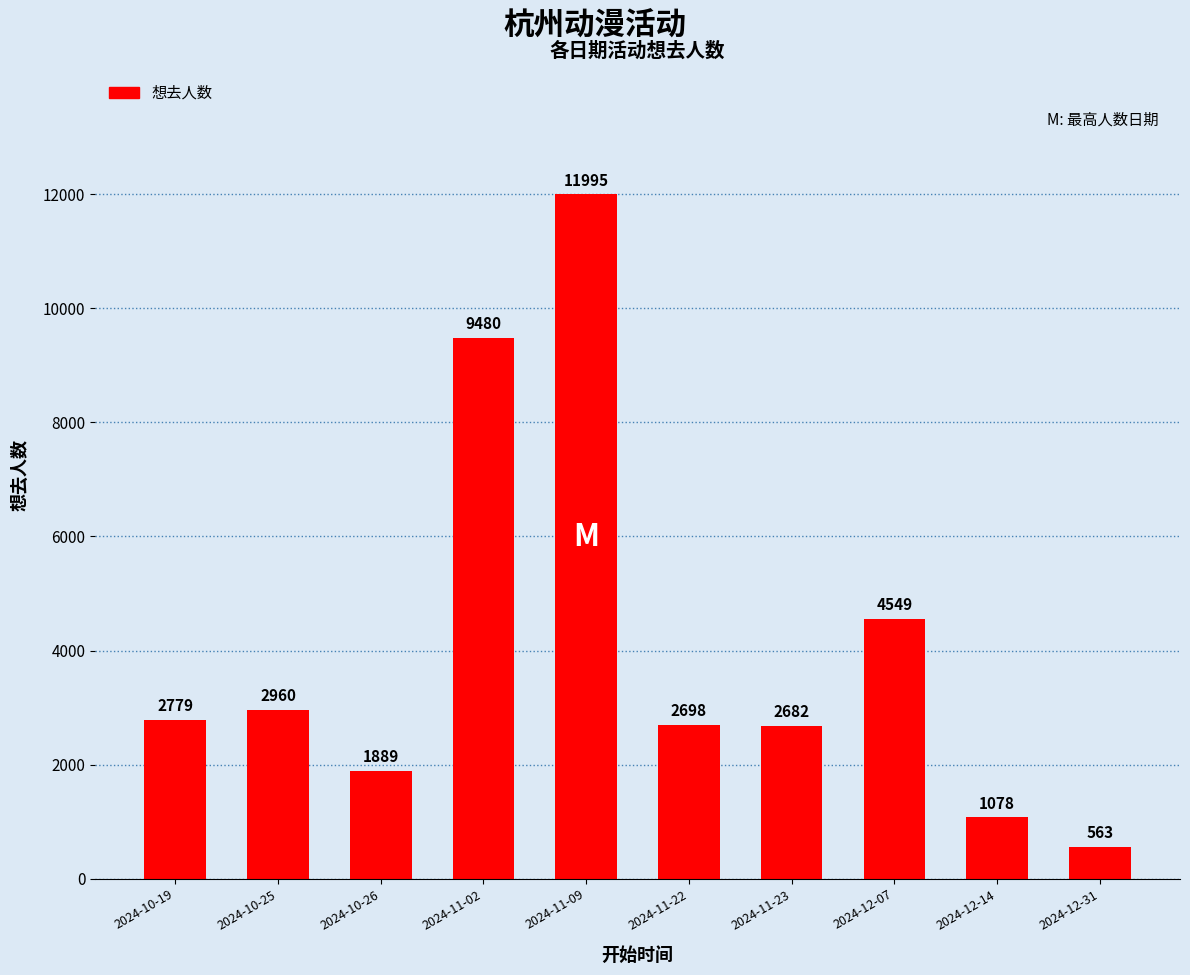

Are the bars grouped side by side (vs. stacked)?

No